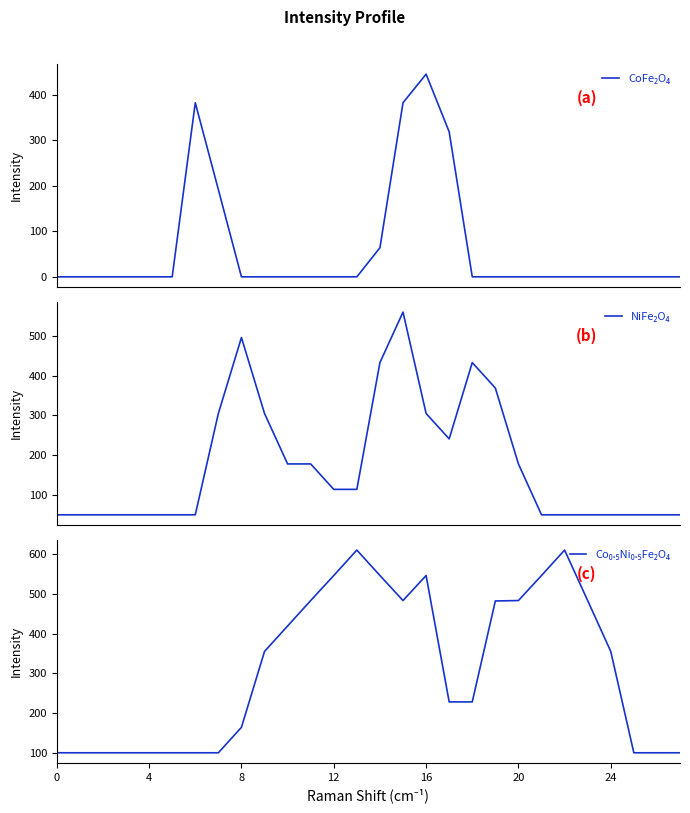

What is the difference between the NiFe₂O₄ values at 19 and 27?

319